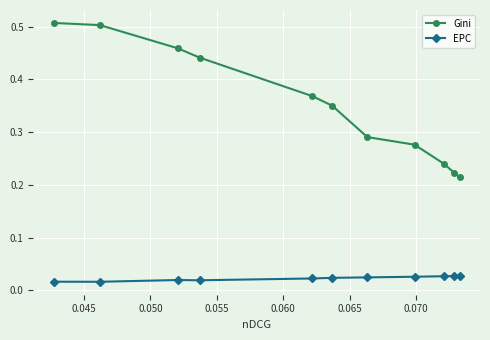

How many EPC values are between 0 and 1?

11